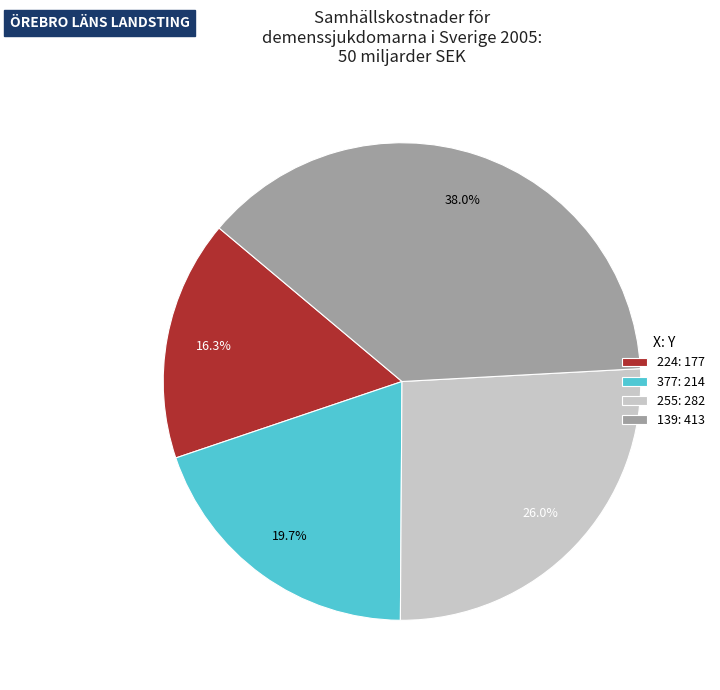

True or false: 255 accounts for 26% of the total.

True